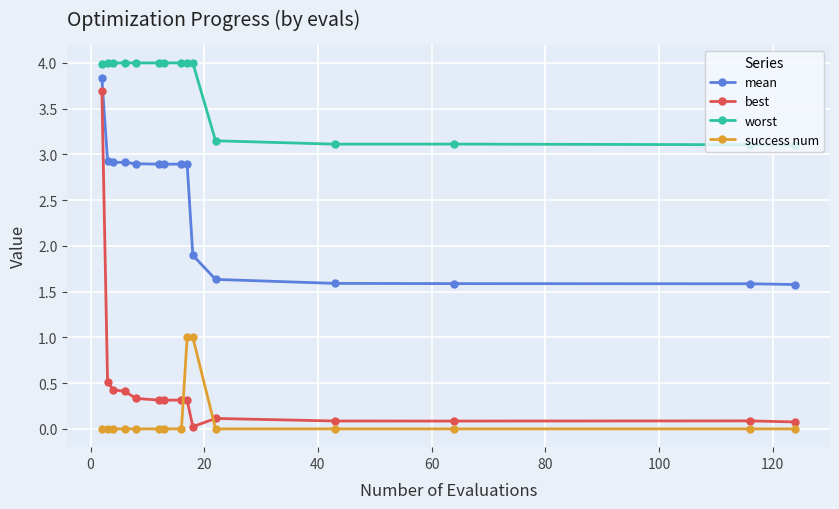

How many values in the mean series exceed 2?

9